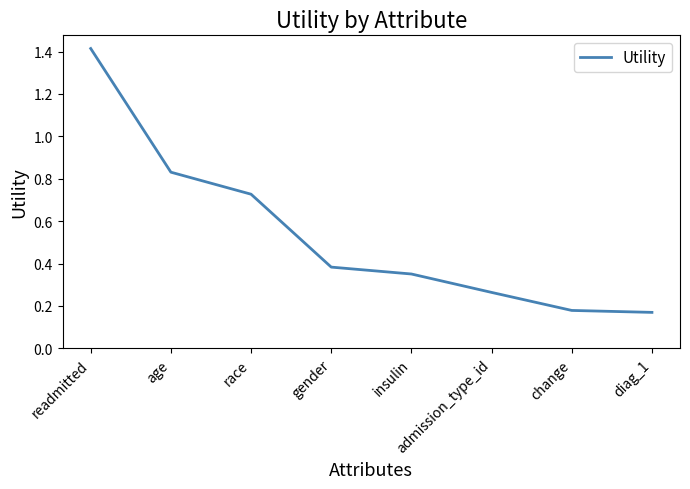

How many lines are shown in the chart?

1